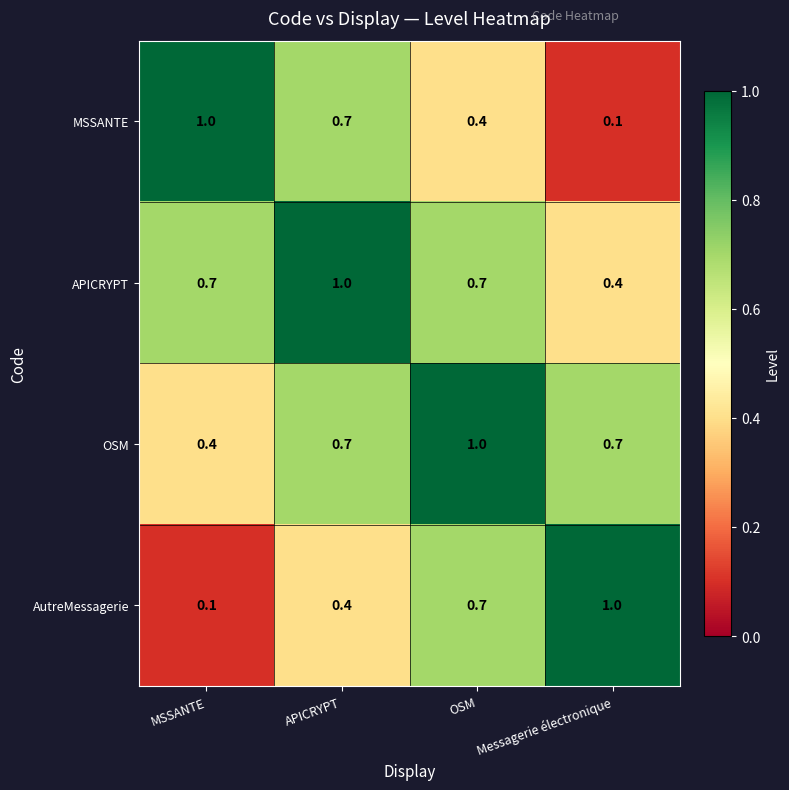

Is it true that AutreMessagerie equals 0.7 at APICRYPT?

False